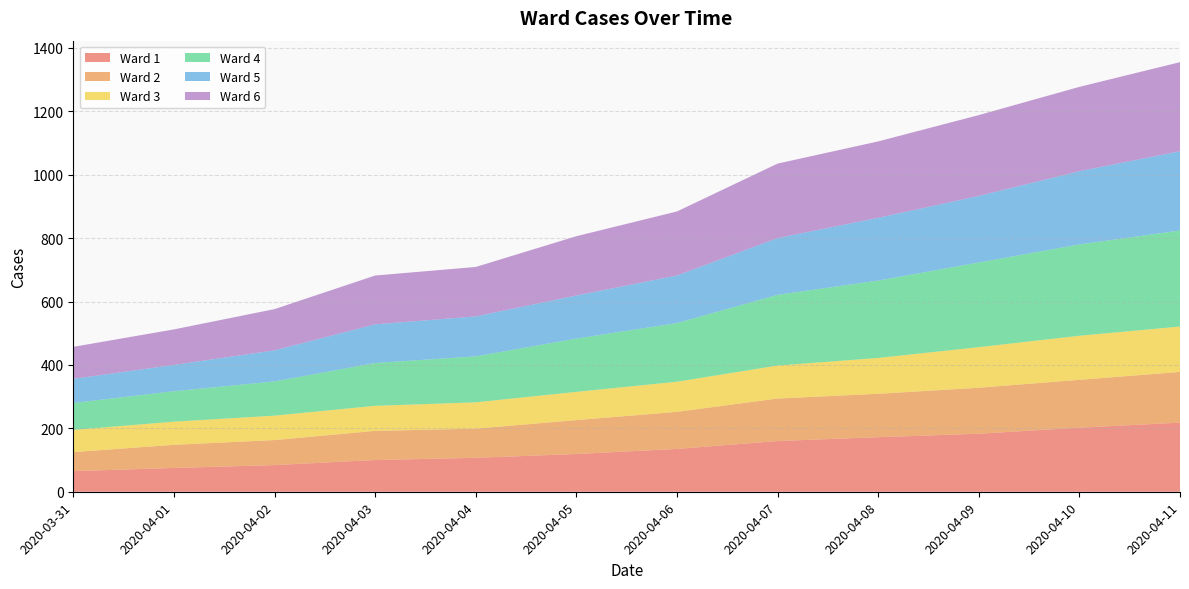

Reading left to right, transcribe all the data shown in this chart.

Ward 1: 2020-03-31=65	2020-04-01=75	2020-04-02=84	2020-04-03=100	2020-04-04=107	2020-04-05=119	2020-04-06=135	2020-04-07=160	2020-04-08=172	2020-04-09=183	2020-04-10=202	2020-04-11=218
Ward 2: 2020-03-31=60	2020-04-01=73	2020-04-02=79	2020-04-03=92	2020-04-04=92	2020-04-05=107	2020-04-06=117	2020-04-07=134	2020-04-08=137	2020-04-09=145	2020-04-10=151	2020-04-11=160
Ward 3: 2020-03-31=70	2020-04-01=73	2020-04-02=77	2020-04-03=79	2020-04-04=83	2020-04-05=89	2020-04-06=95	2020-04-07=104	2020-04-08=113	2020-04-09=128	2020-04-10=139	2020-04-11=143
Ward 4: 2020-03-31=85	2020-04-01=96	2020-04-02=108	2020-04-03=135	2020-04-04=145	2020-04-05=168	2020-04-06=185	2020-04-07=223	2020-04-08=244	2020-04-09=267	2020-04-10=288	2020-04-11=303
Ward 5: 2020-03-31=76	2020-04-01=83	2020-04-02=98	2020-04-03=122	2020-04-04=126	2020-04-05=136	2020-04-06=150	2020-04-07=179	2020-04-08=198	2020-04-09=210	2020-04-10=231	2020-04-11=250
Ward 6: 2020-03-31=101	2020-04-01=112	2020-04-02=130	2020-04-03=154	2020-04-04=156	2020-04-05=187	2020-04-06=202	2020-04-07=235	2020-04-08=241	2020-04-09=255	2020-04-10=266	2020-04-11=281